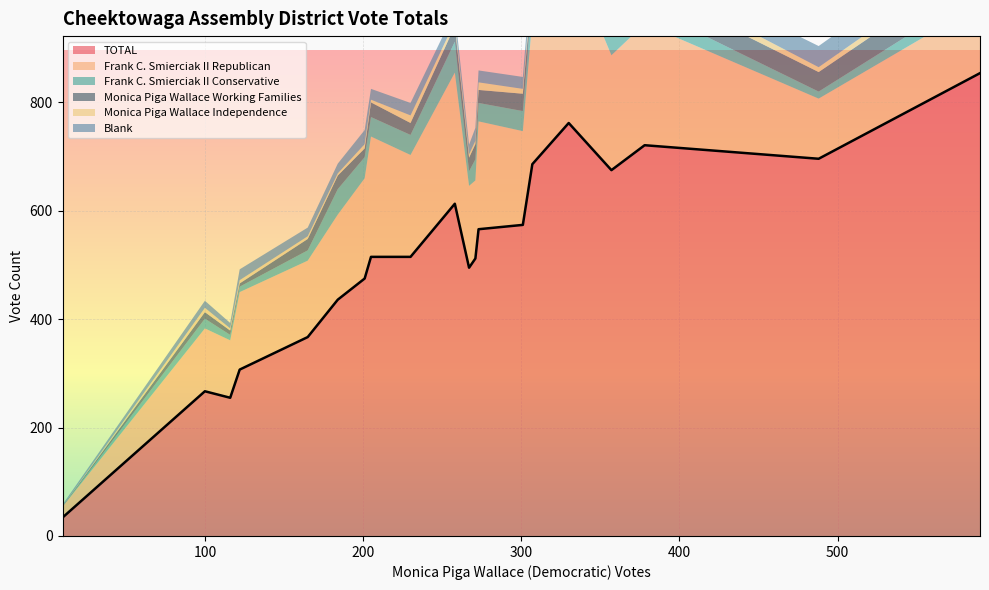

In Frank C. Smierciak II Conservative, how many points are higher than both neighbors (excluding endpoints)?

6